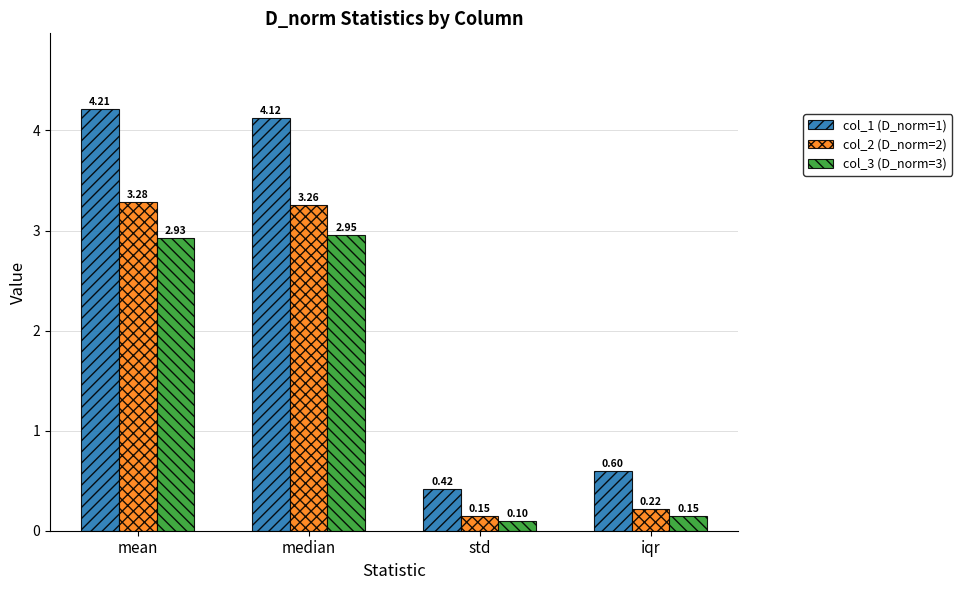

What is the sum of all col_1 (D_norm=1) values?

9.3